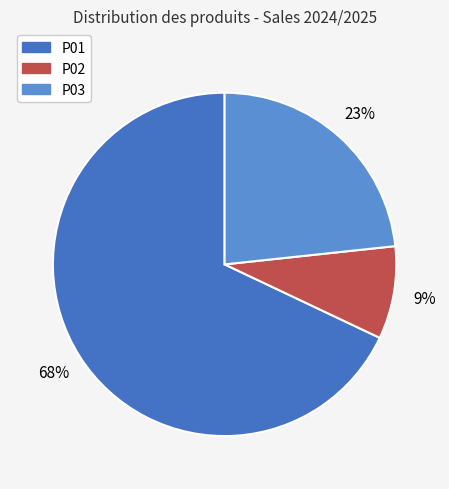

How many segments does this pie chart have?

3